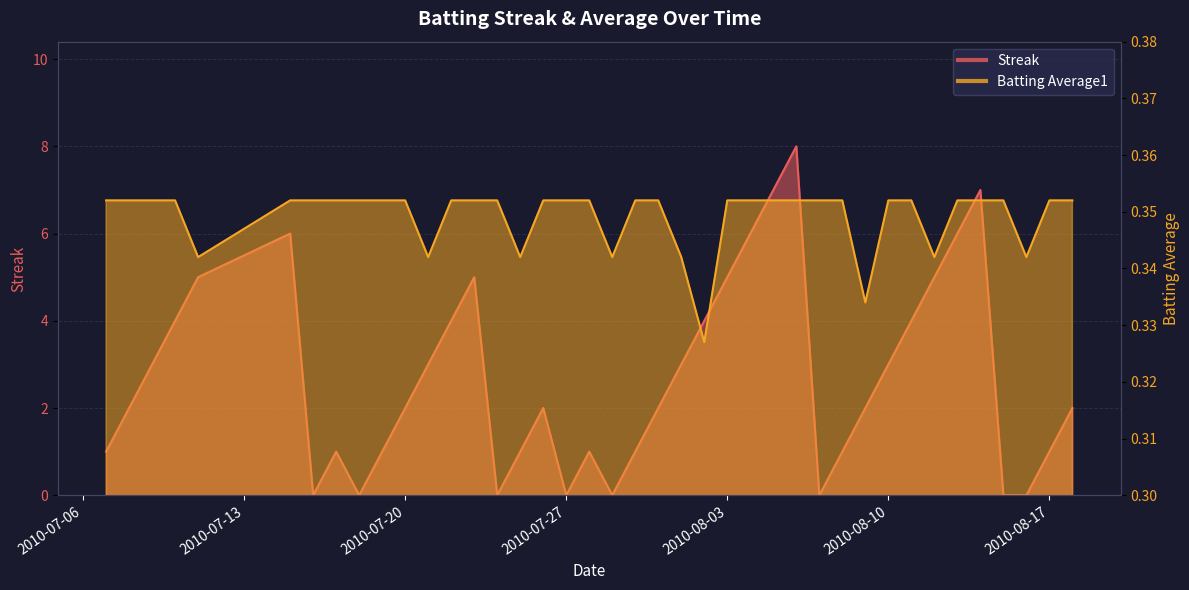

Count the Batting Average1 values in the range 0 to 1.

40